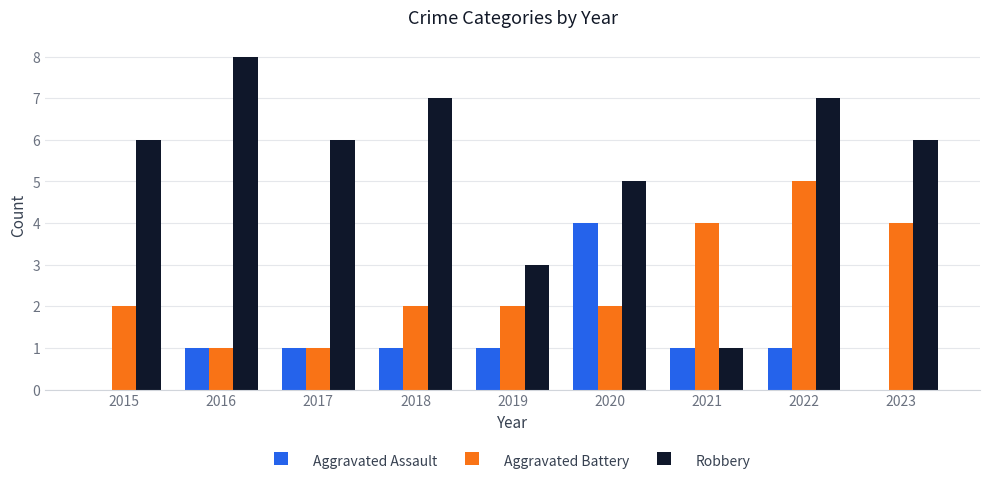

How many groups of bars are there?

9